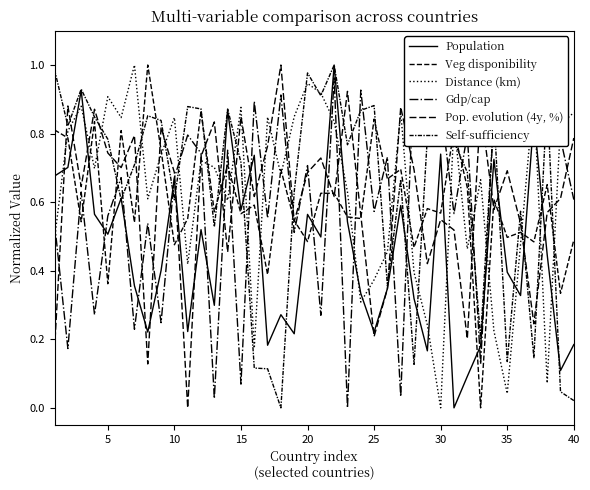

At which category does Pop. evolution (4y, %) reach its first local valley?

10